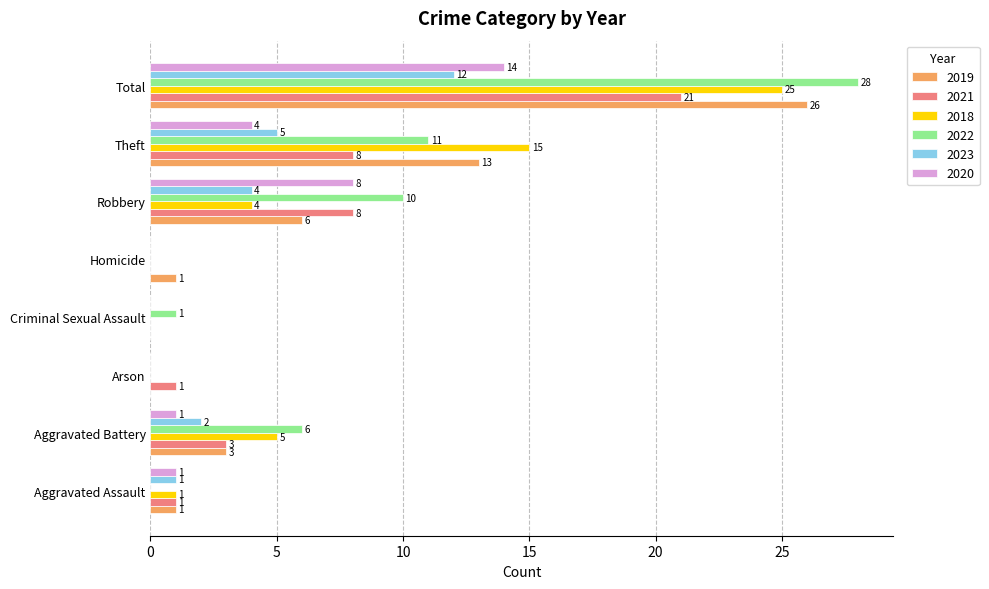

At which label is 2023 closest to 6?

Theft